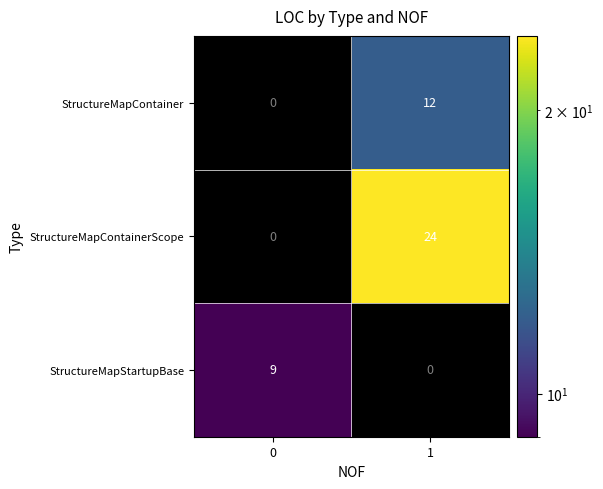

What is the difference between the maximum and minimum values in the StructureMapContainerScope series?

24